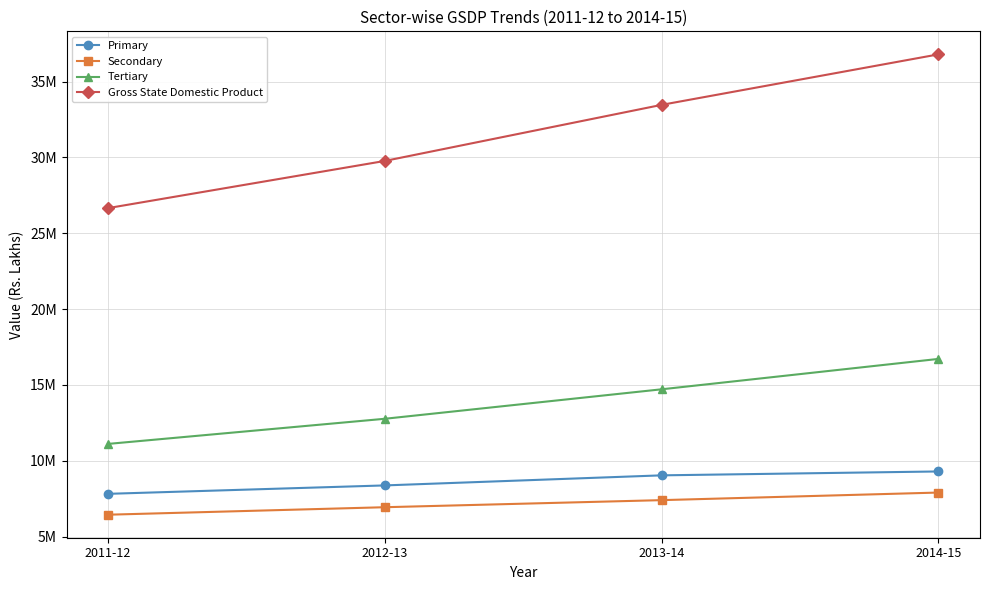

What is the label of the 4th point from the right?

2011-12